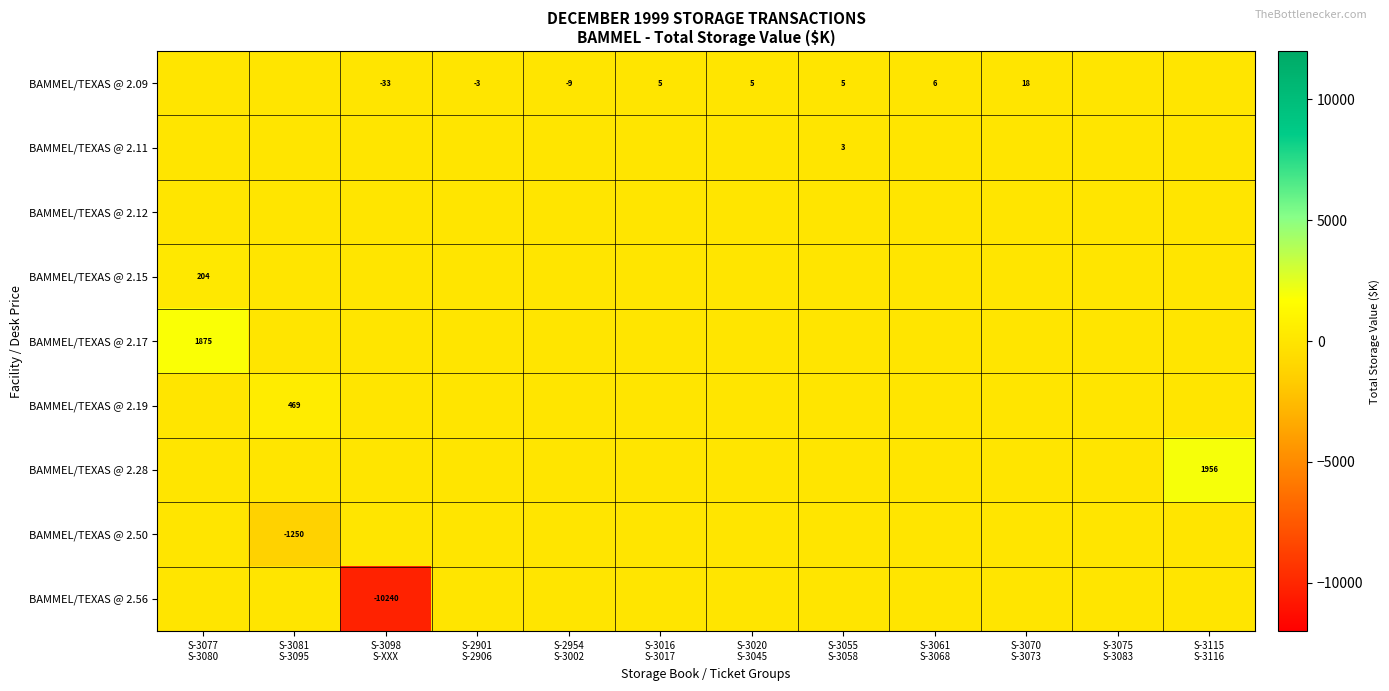

What is the difference between the maximum and minimum values in the BAMMEL/TEXAS @ 2.50 series?

1250.0